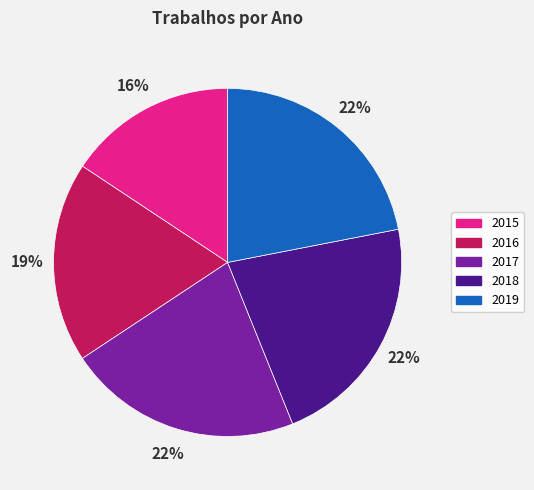

To the nearest percent, what is the difference between the largest and smallest slice percentages?

6%